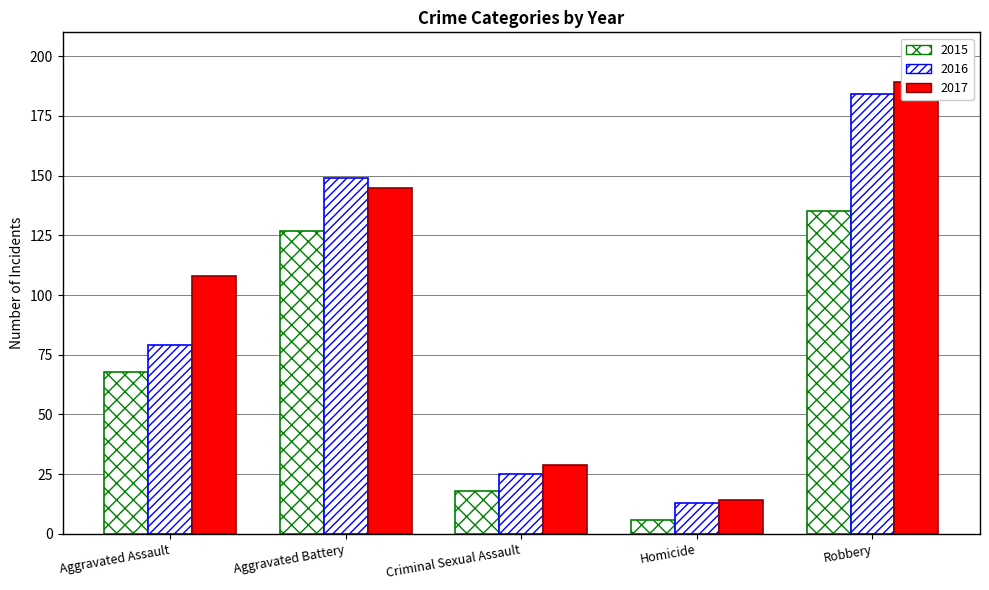

Is it true that 2016 equals 184 at Robbery?

True